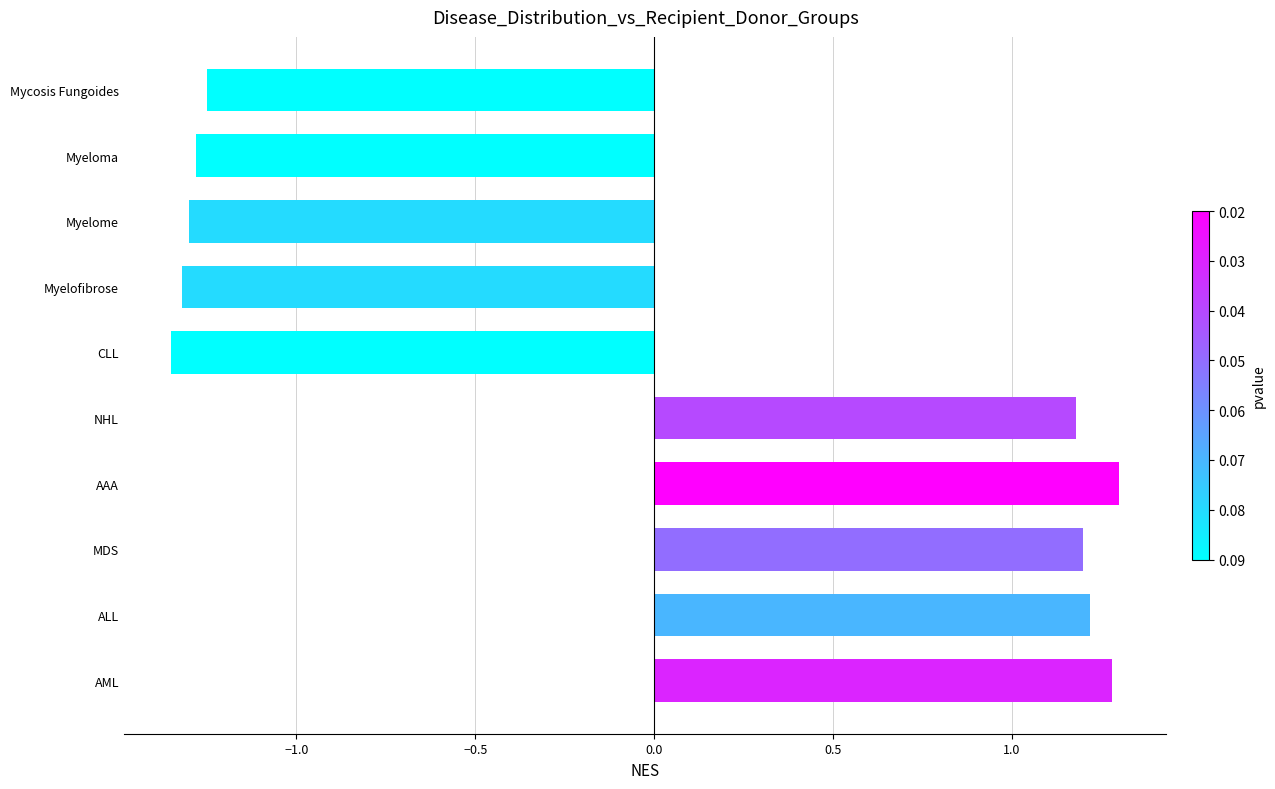

What is the difference between the values at Myelome and MDS?

2.5